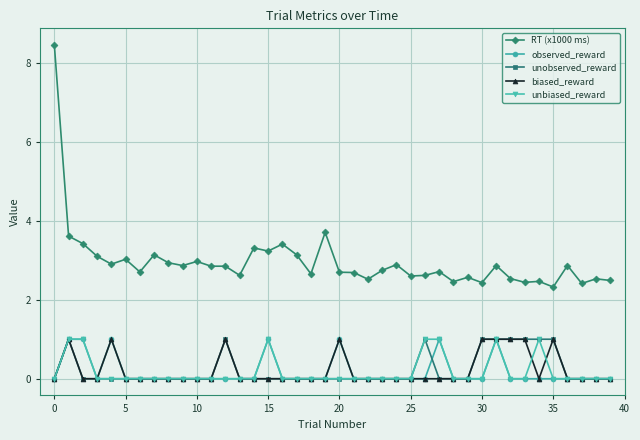

Is this an area chart (filled region under the line)?

No